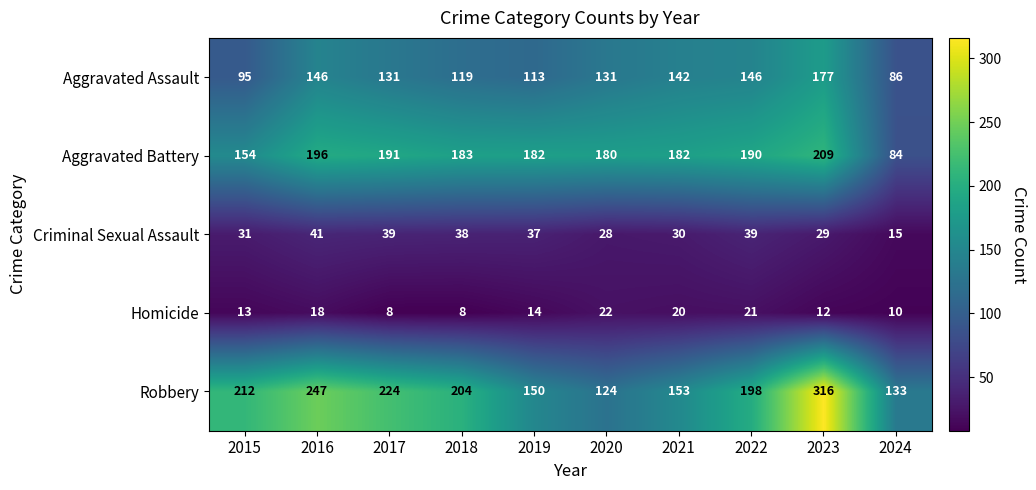

At which label is Homicide closest to 15?

2019